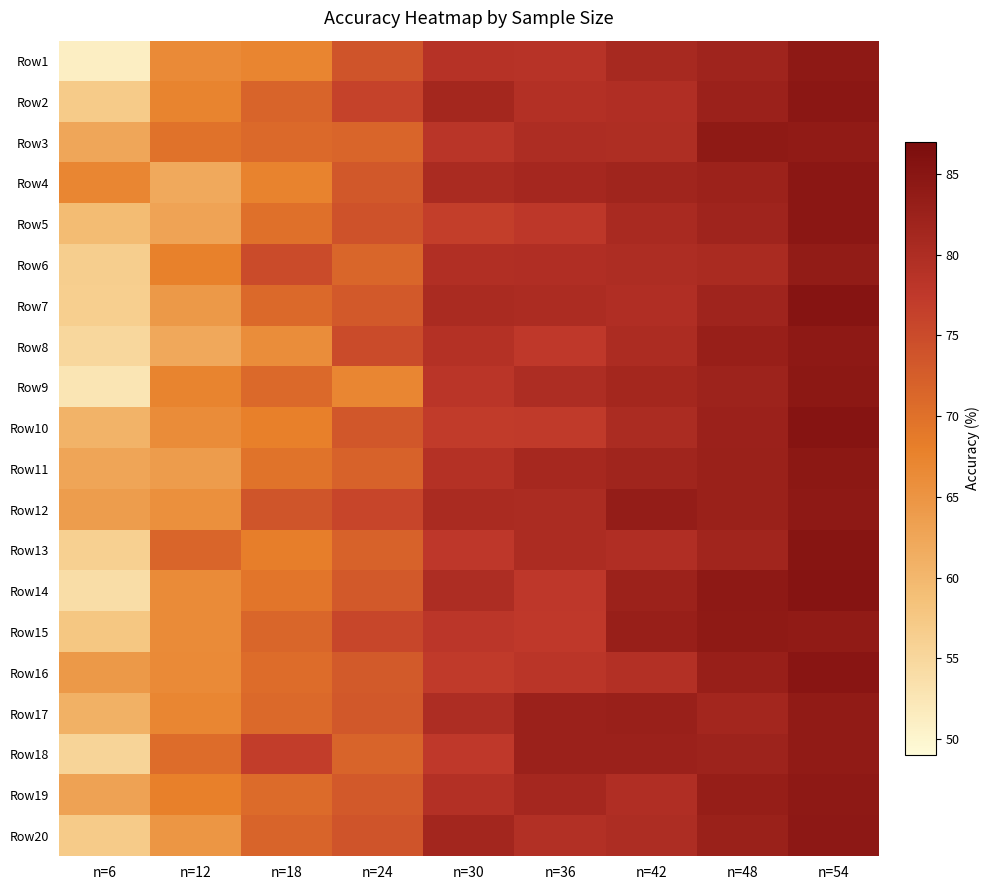

What is the maximum value shown in the chart?

85.4